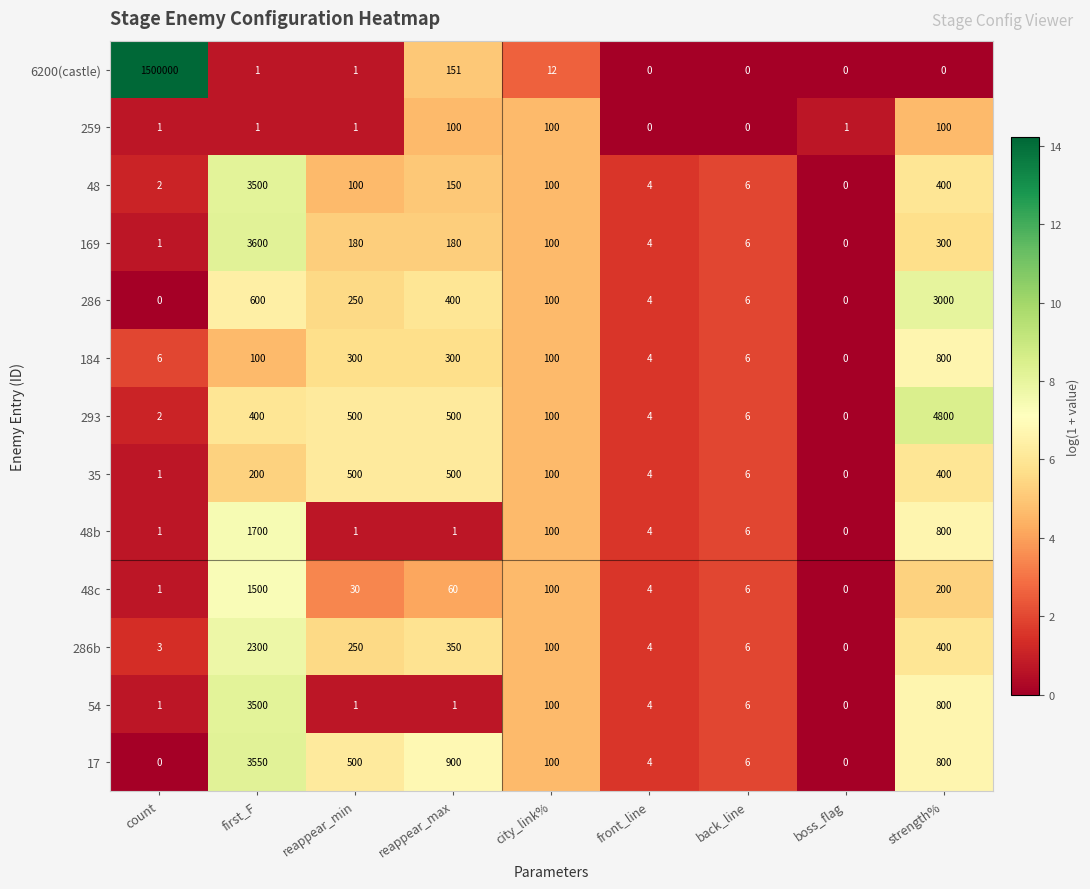

At which category does the chart reach its peak across all series?

count